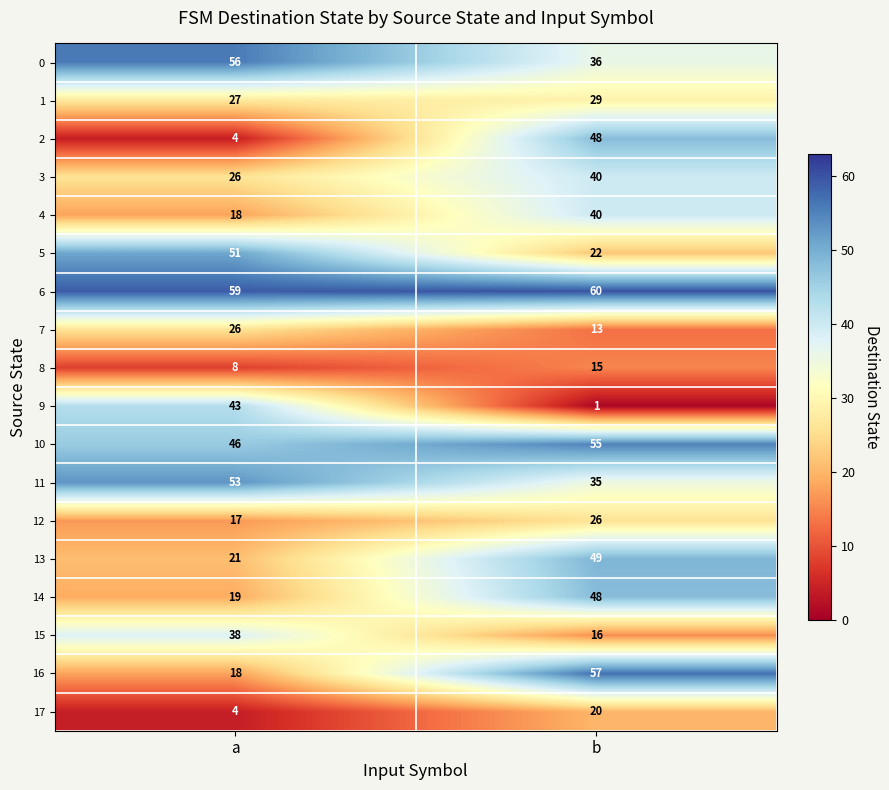

Where is 13 nearest to the value 35?

a